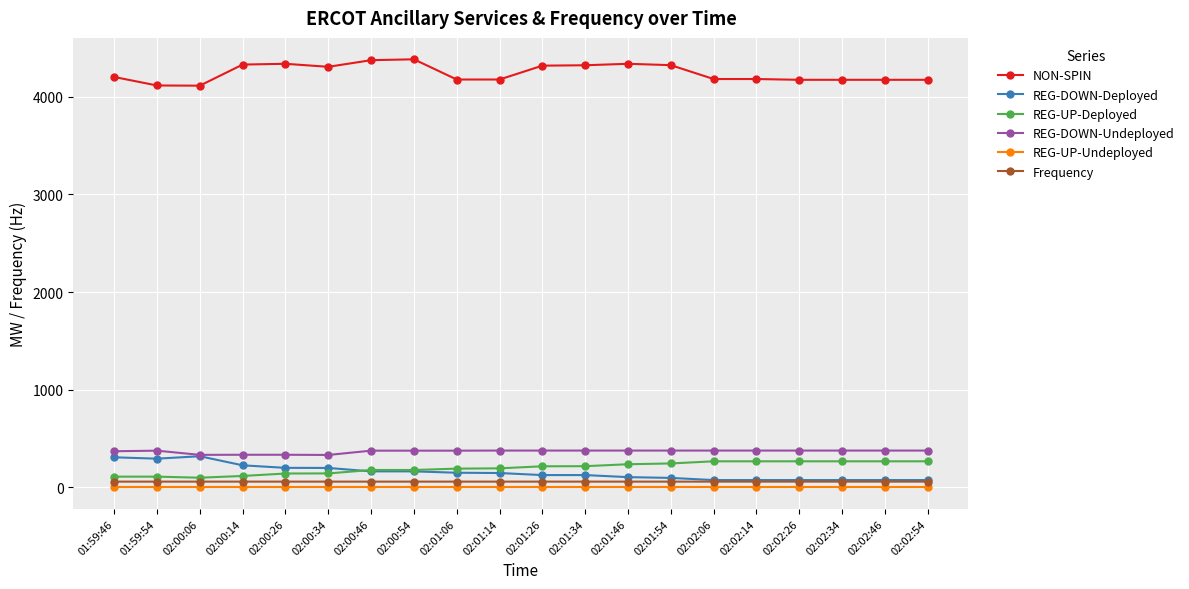

What is the sum of the REG-DOWN-Undeployed values at 02:01:14 and 02:01:26?

756.0